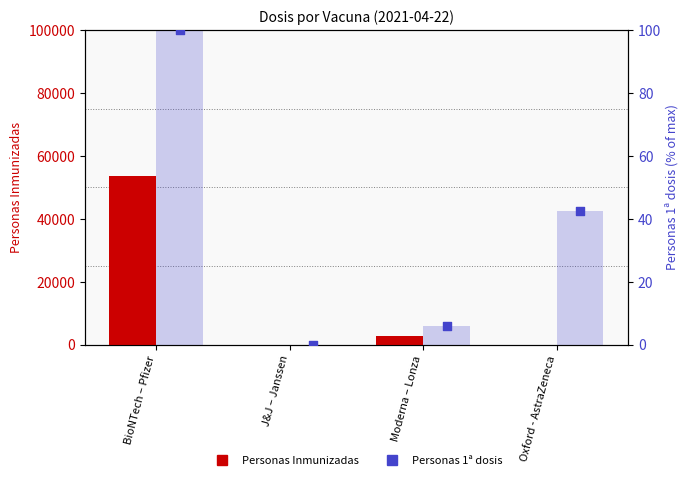

What is the total value across all series at Oxford - AstraZeneca?

44.5